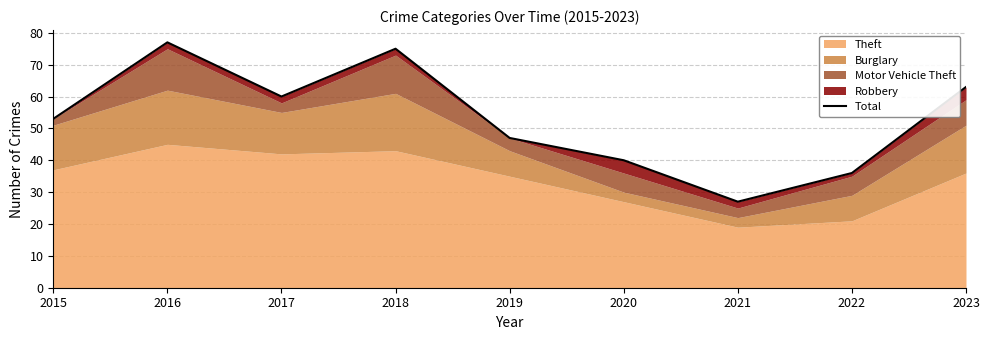

What is the sum of the values at 2019 and 2015?

100